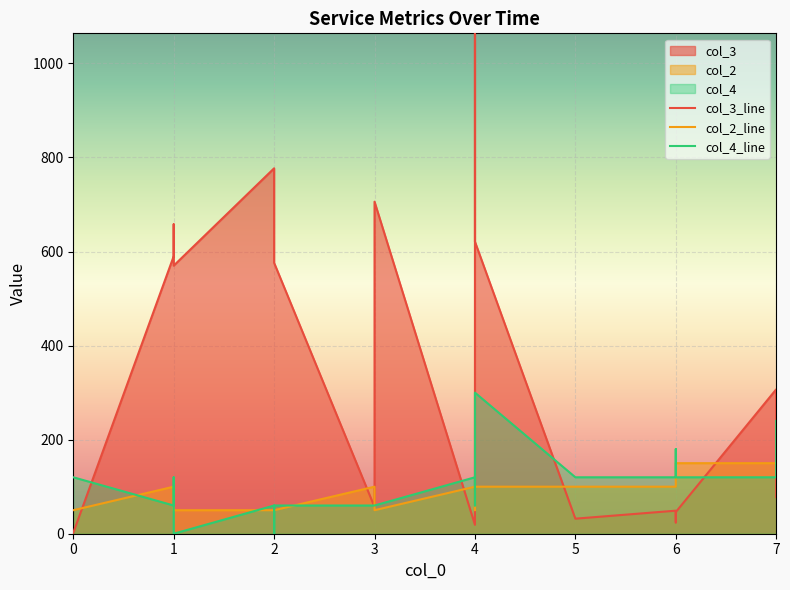

Is the value of col_2 at 4 greater than the value of col_4 at 4?

No